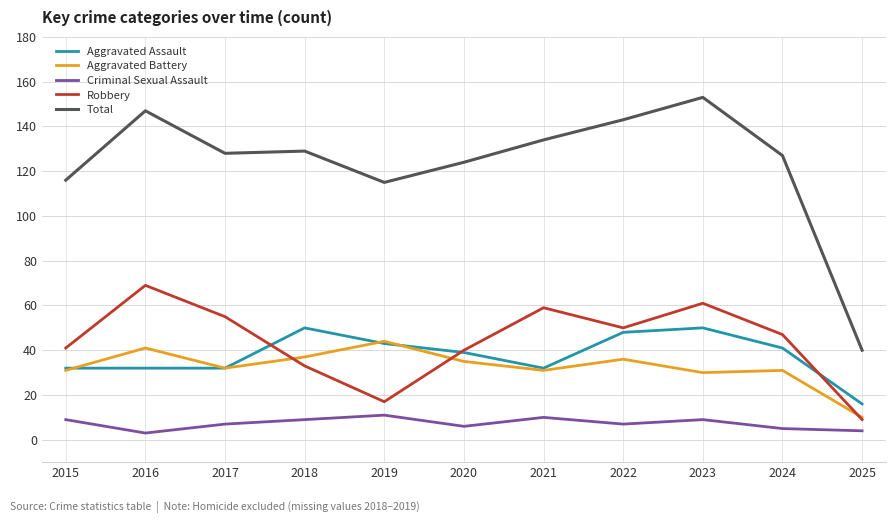

Between 2024 and 2025, which series saw the biggest shift?

Total